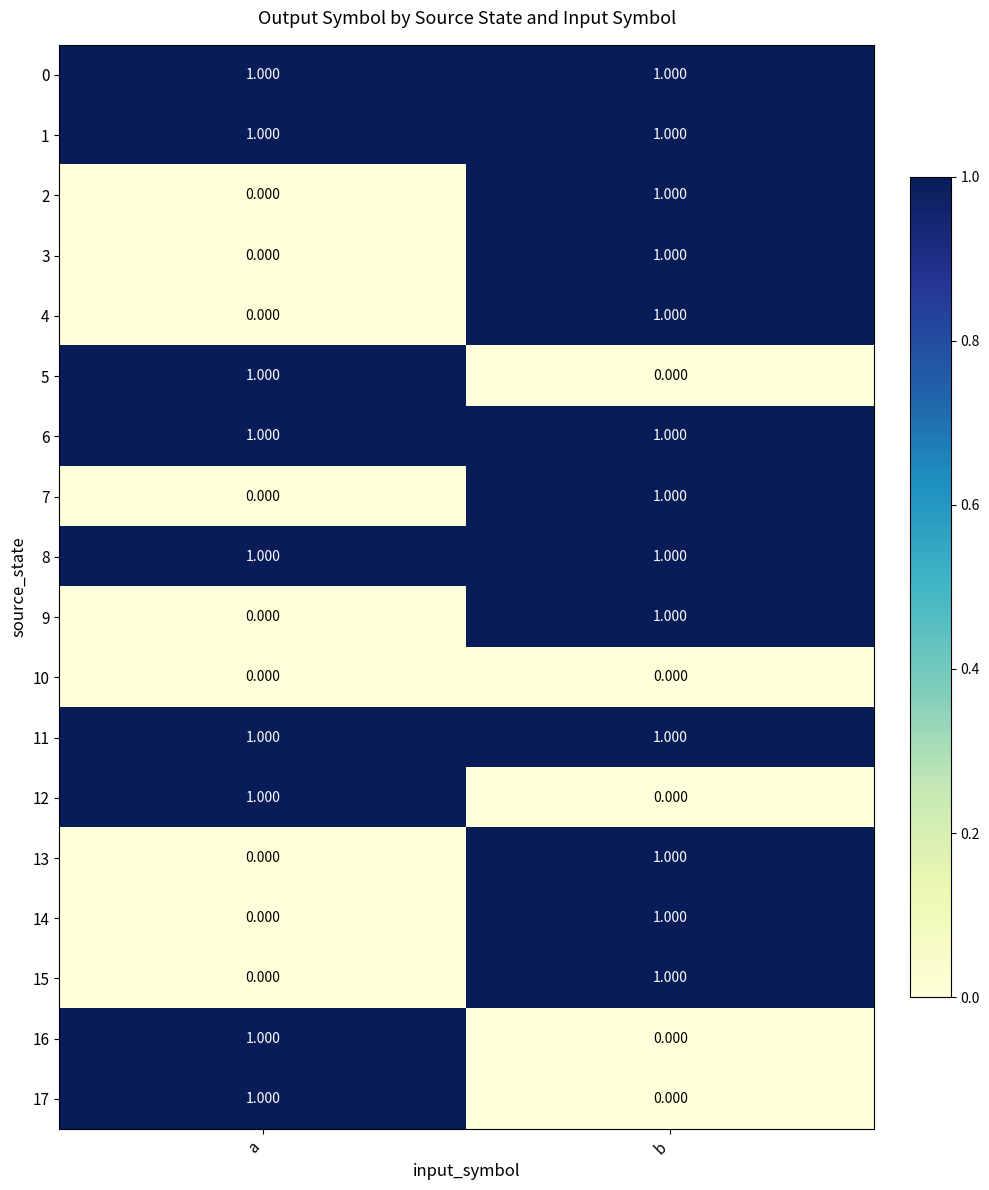

At which label is 4 closest to 0?

a